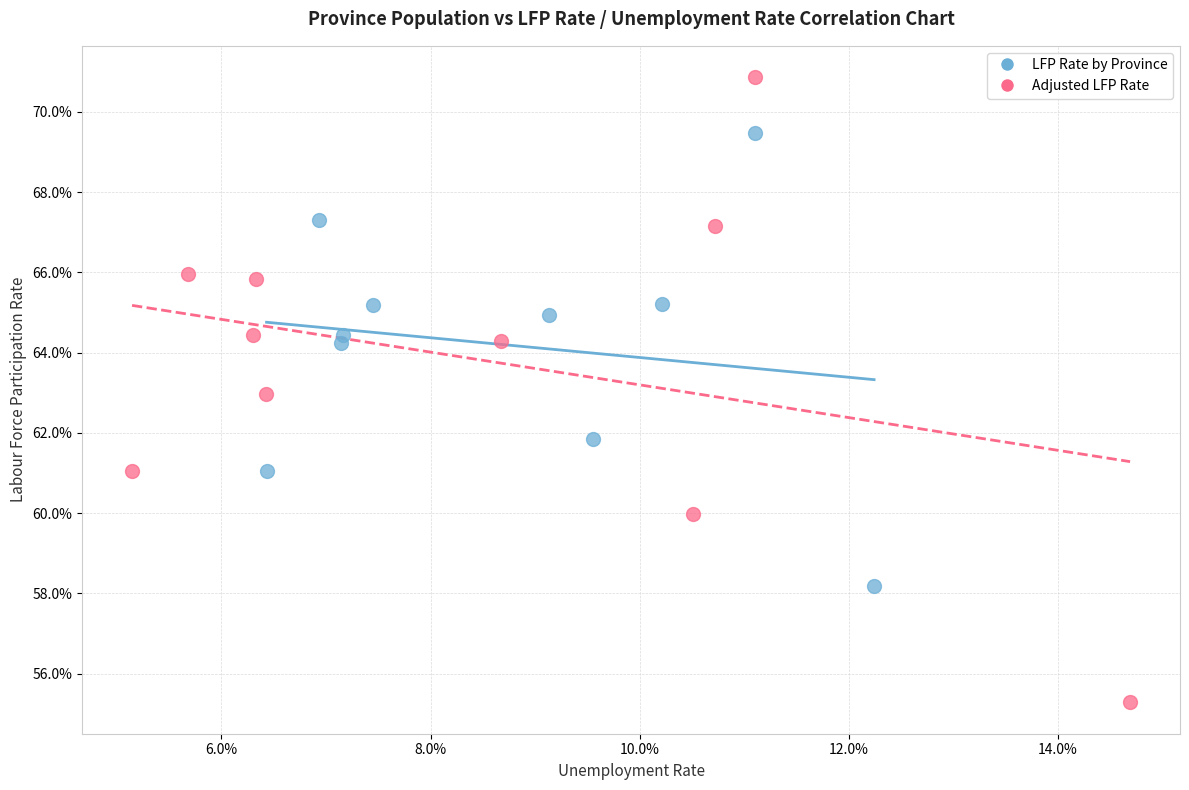

Which series reaches the maximum Y coordinate?

Adjusted LFP Rate